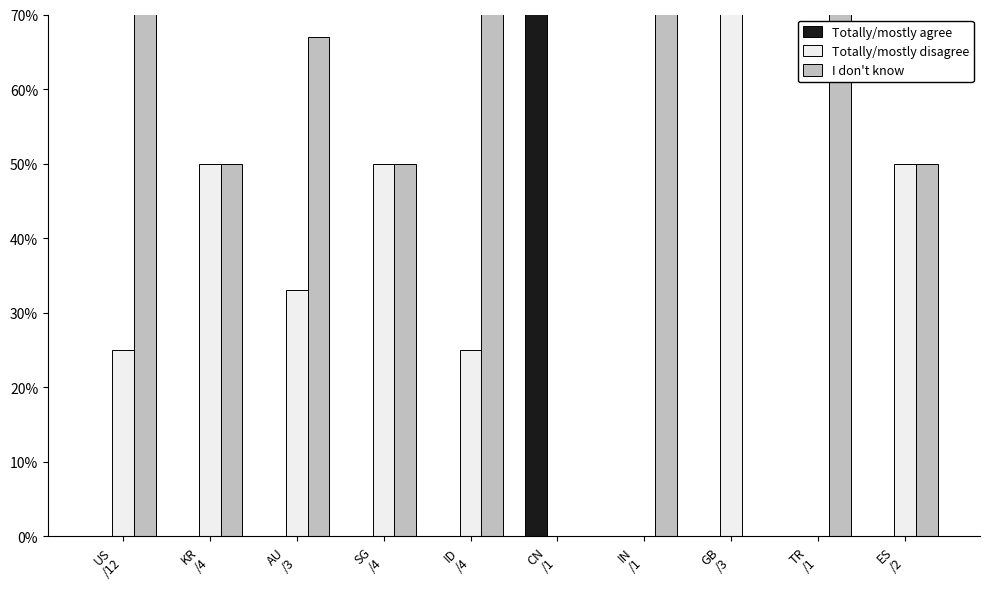

How many bars are there in total?

30